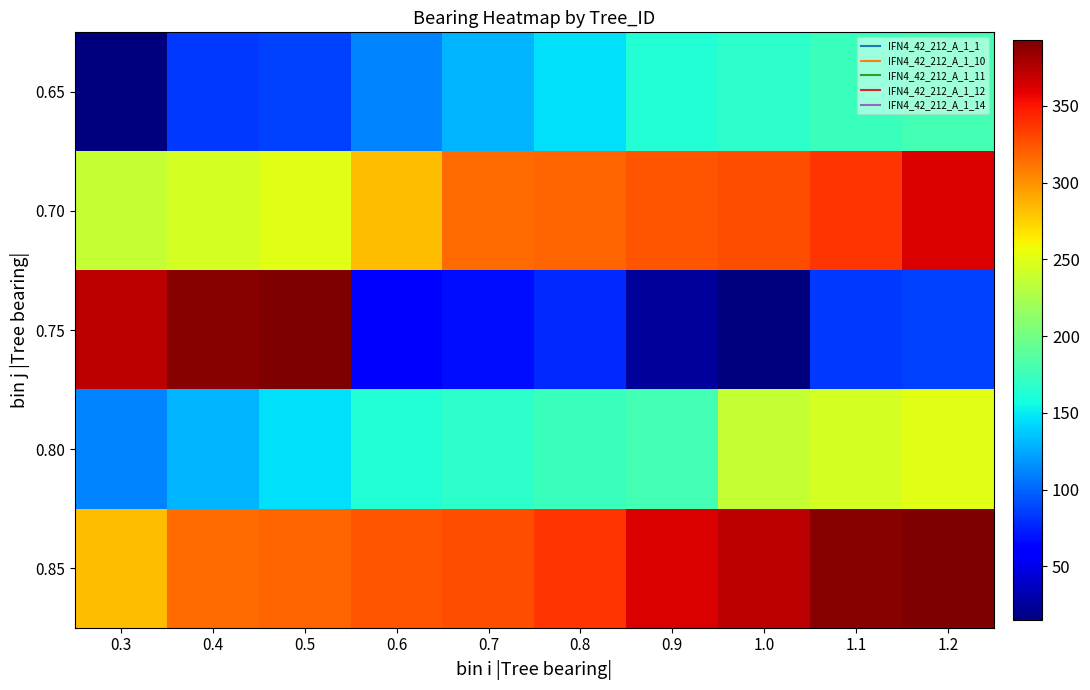

Reading left to right, list all the values displayed in this chart.

0.65: 0.3=15	0.4=84	0.5=87	0.6=111	0.7=129	0.8=146	0.9=164	1.0=168	1.1=174	1.2=178
0.70: 0.3=237	0.4=245	0.5=251	0.6=283	0.7=315	0.8=319	0.9=324	1.0=328	1.1=337	1.2=362
0.75: 0.3=373	0.4=389	0.5=393	0.6=59	0.7=68	0.8=78	0.9=24	1.0=15	1.1=84	1.2=87
0.80: 0.3=111	0.4=129	0.5=146	0.6=164	0.7=168	0.8=174	0.9=178	1.0=237	1.1=245	1.2=251
0.85: 0.3=283	0.4=315	0.5=319	0.6=324	0.7=328	0.8=337	0.9=362	1.0=373	1.1=389	1.2=393